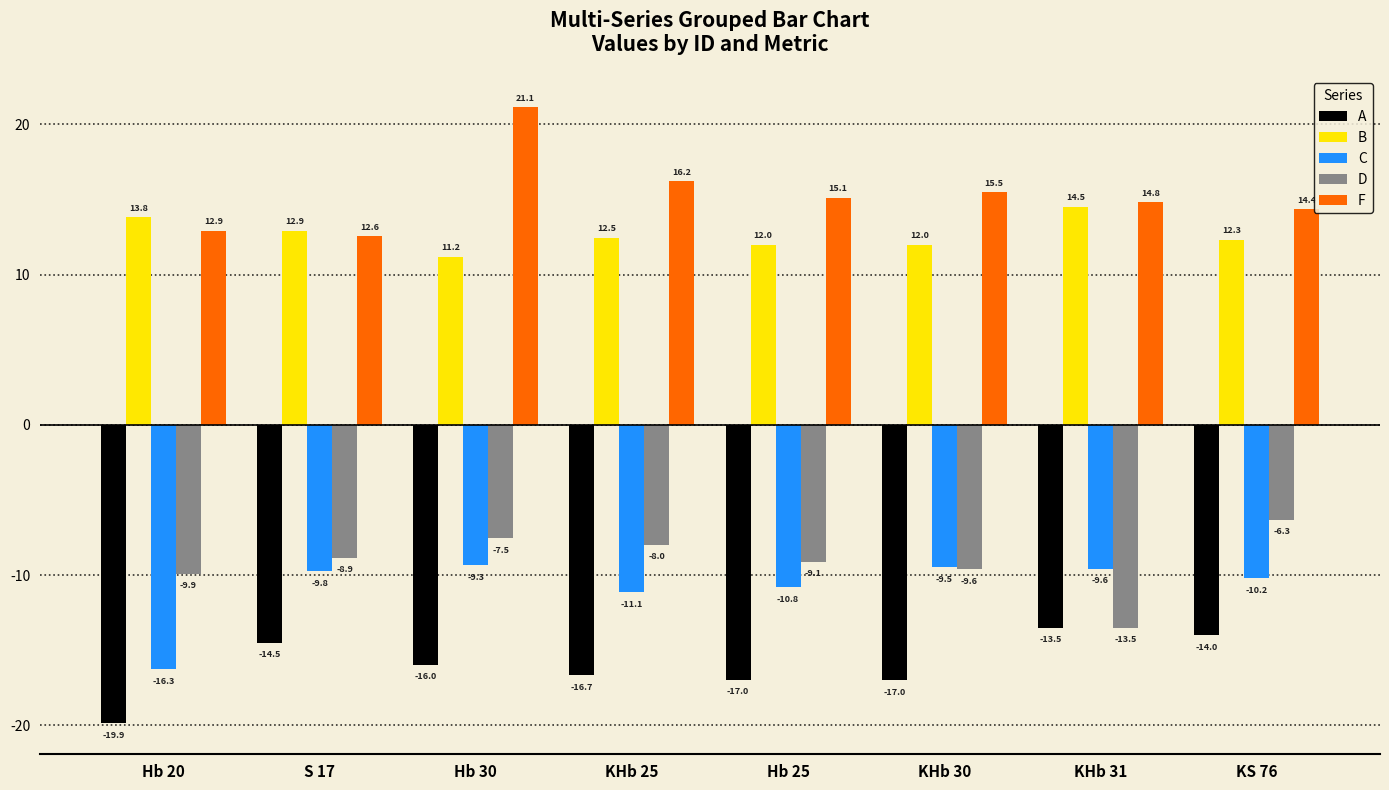

What is the sum of the A values at KS 76 and Hb 25?

-31.0